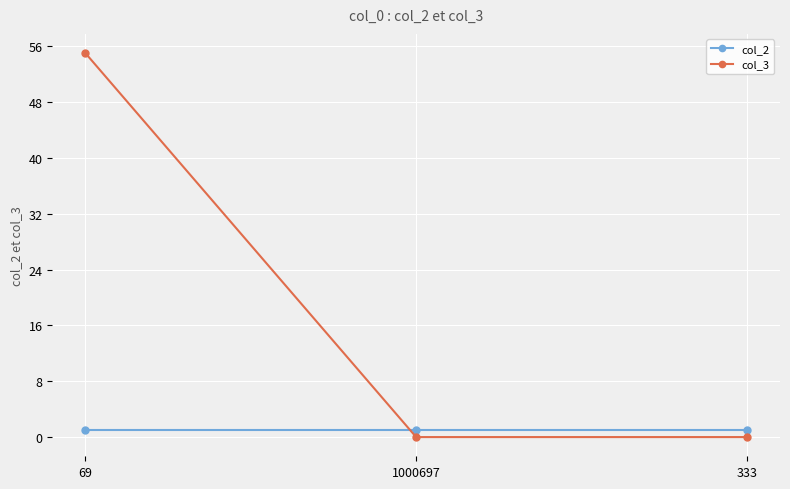

What is the value of the col_2 point at the 3rd from the left?

1